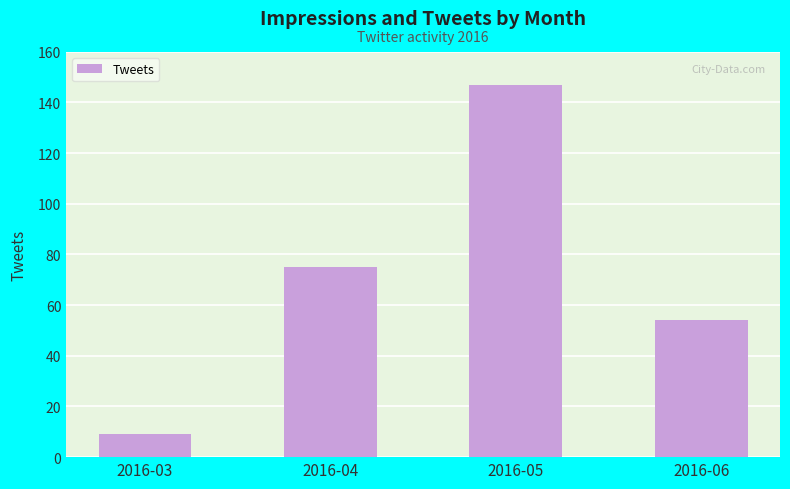

The chart shows a value of 94 at 2016-06. True or false?

False